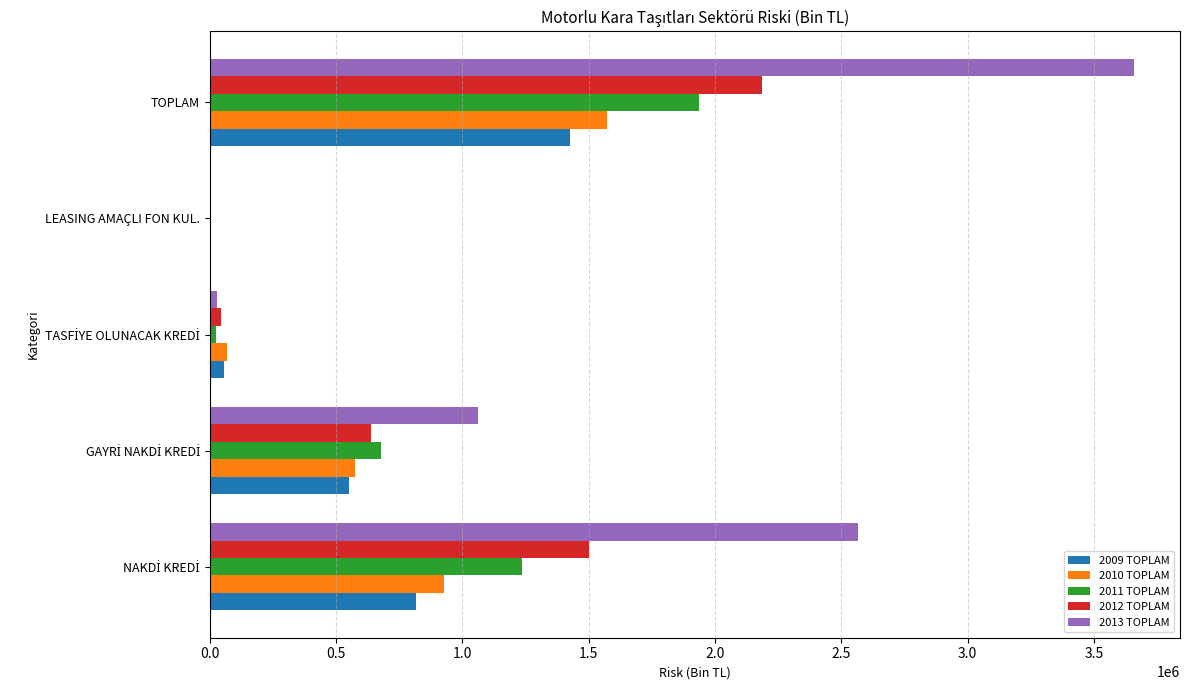

At which category is the sum across all series the highest?

TOPLAM